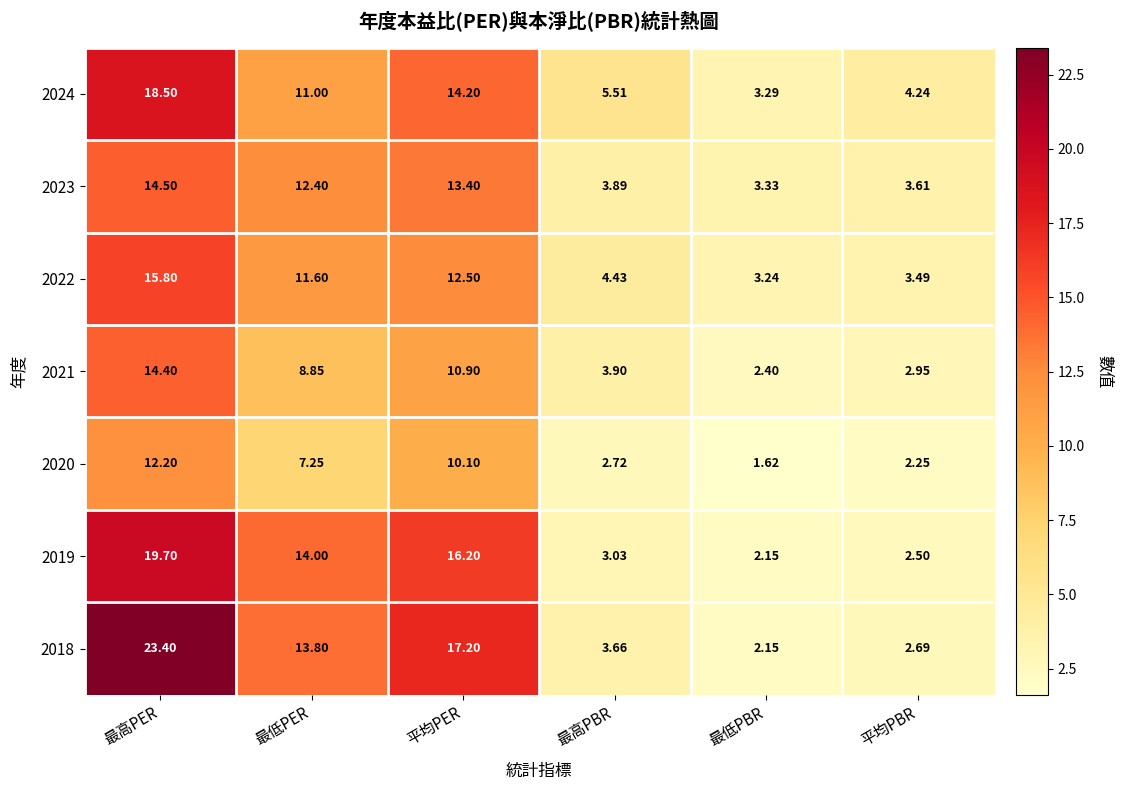

Which series has the largest total across all categories?

2018